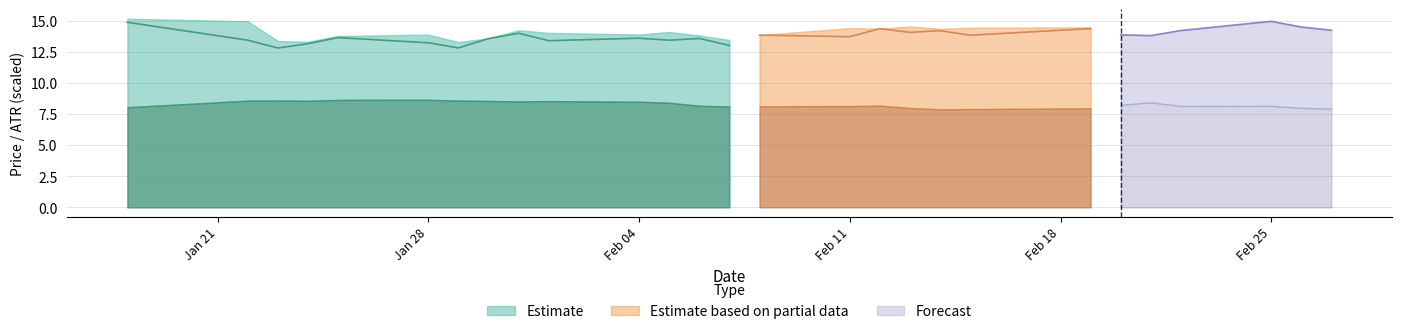

What is the difference between the Close values at 24 and 3?

1.8